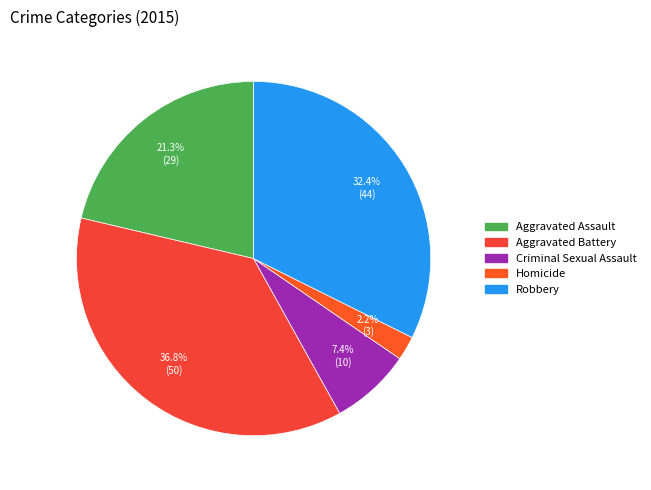

Count the number of slices in the pie.

5